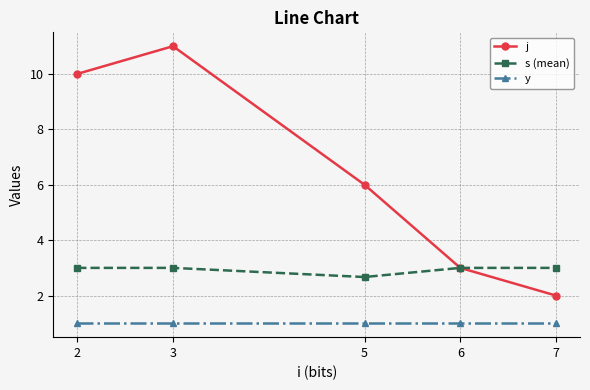

List the series in order of their peak value, lowest first.

y, s (mean), j